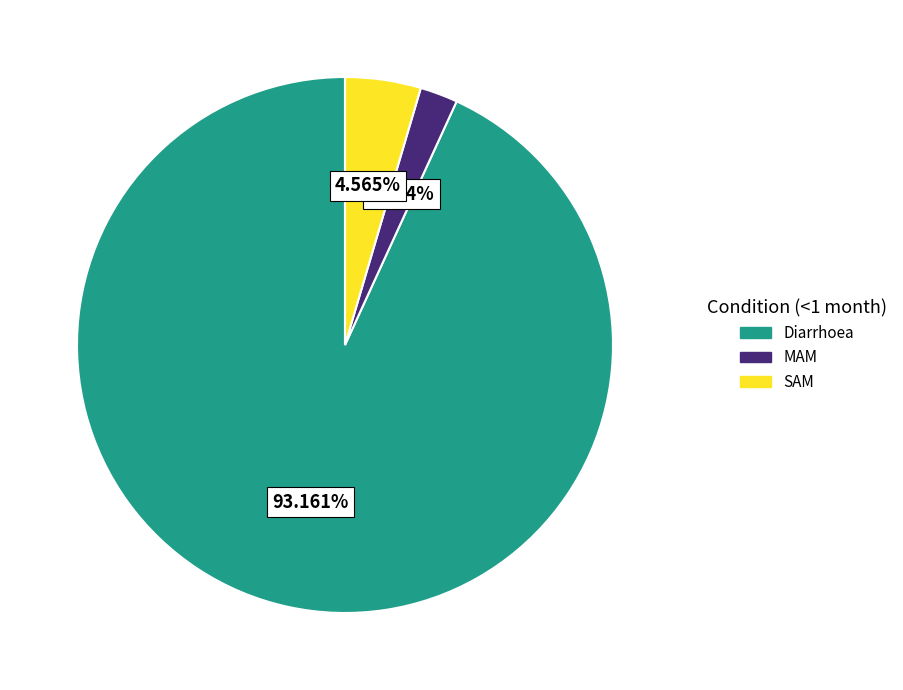

To the nearest percent, what portion does SAM represent?

5%